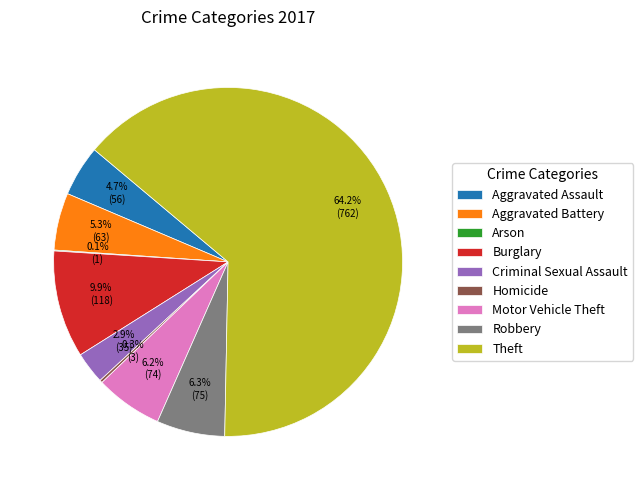

Is it true that Robbery is 18% of the pie?

False